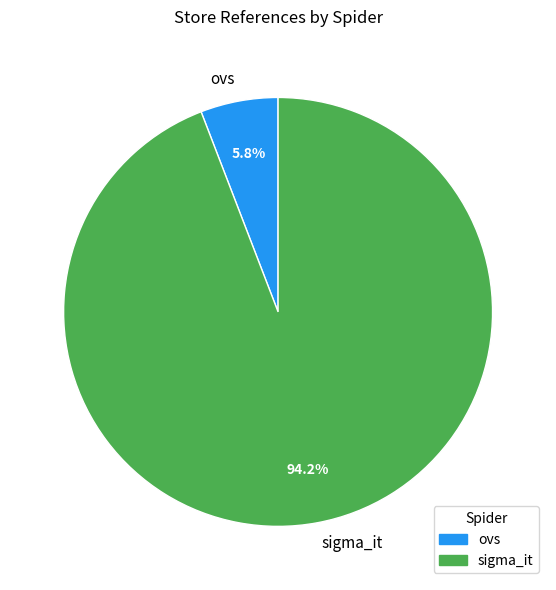

Which category has the biggest portion of the pie?

sigma_it